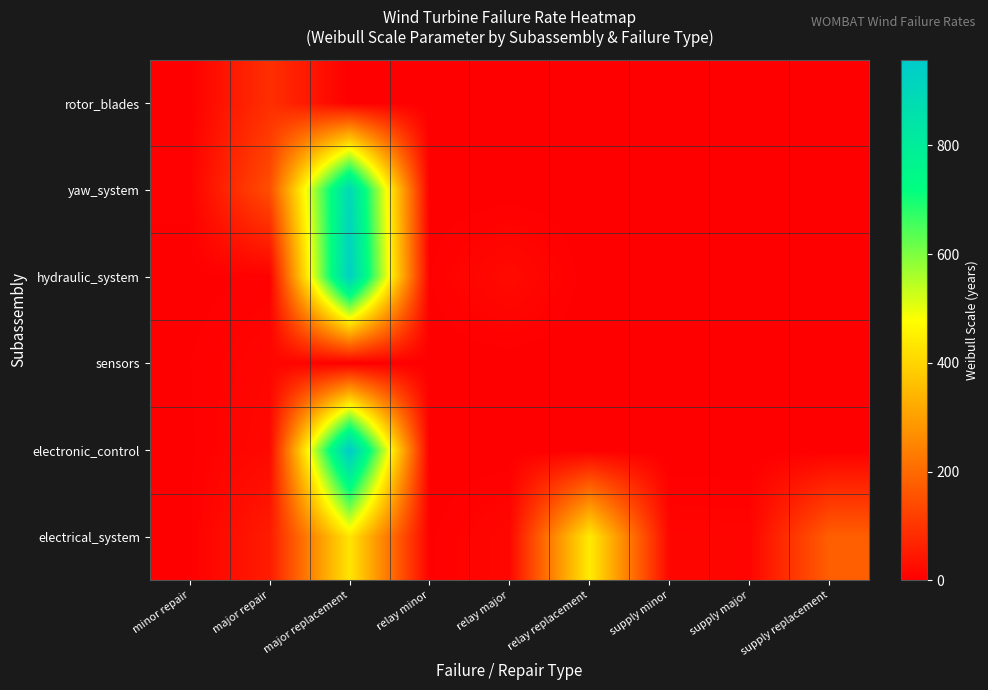

Rank the series by their maximum value, from lowest to highest.

sensors, rotor_blades, electrical_system, yaw_system, hydraulic_system, electronic_control